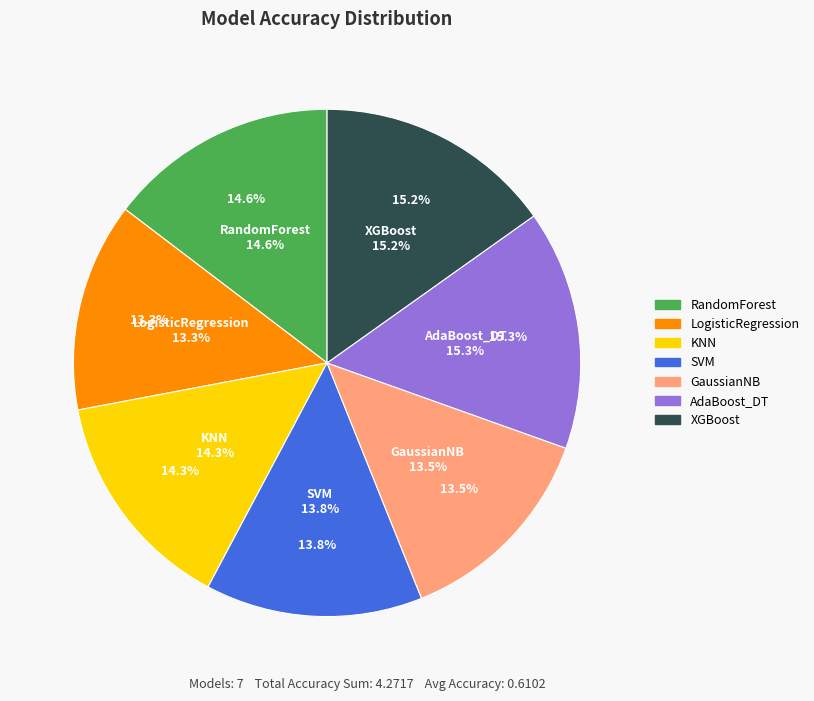

Is AdaBoost_DT the majority of the pie?

No